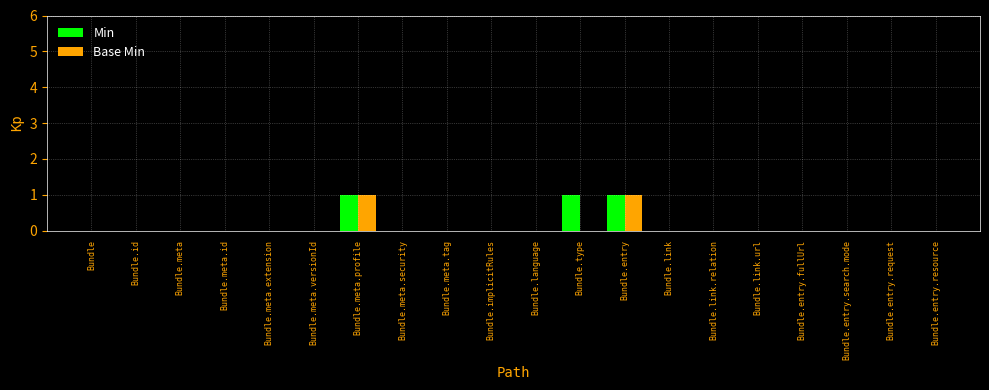

True or false: Base Min has a value of 0 at Bundle.meta.security.

True